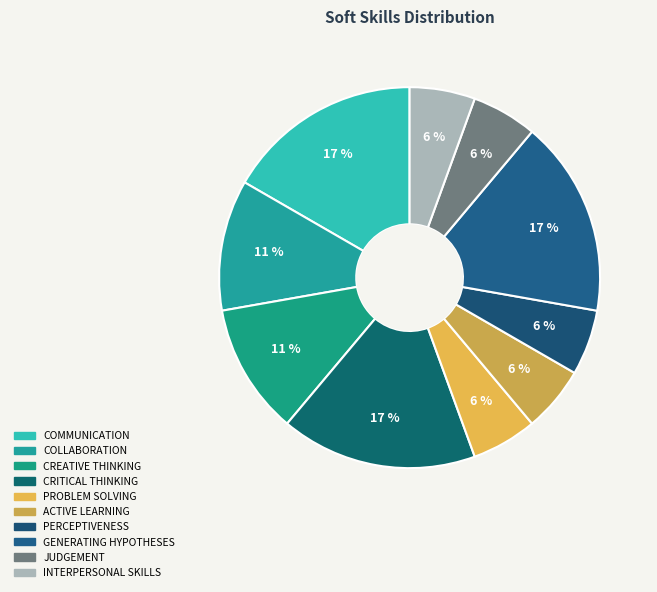

Count the number of slices in the pie.

10